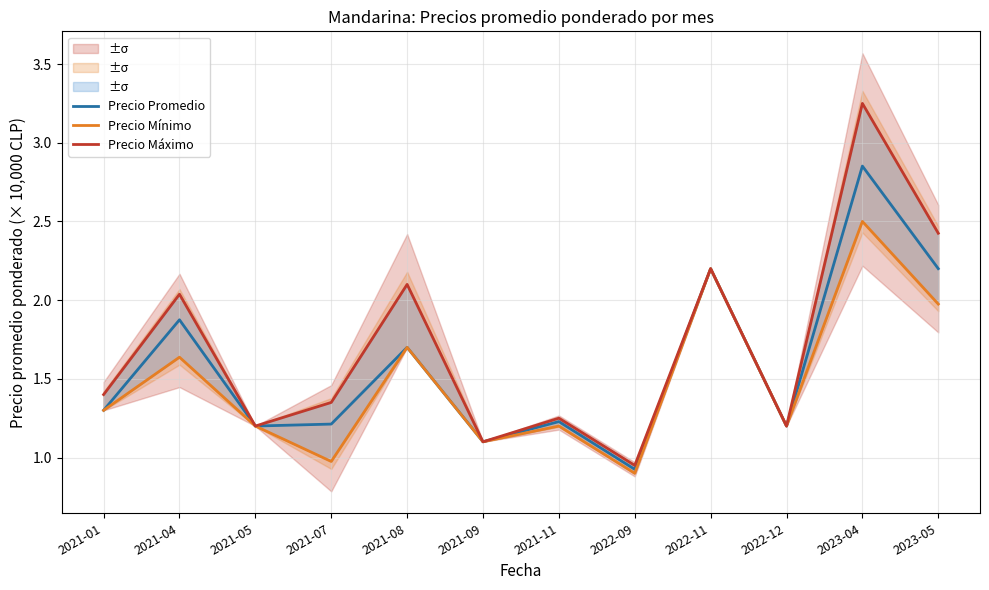

At which category is the sum across all series the highest?

2023-04